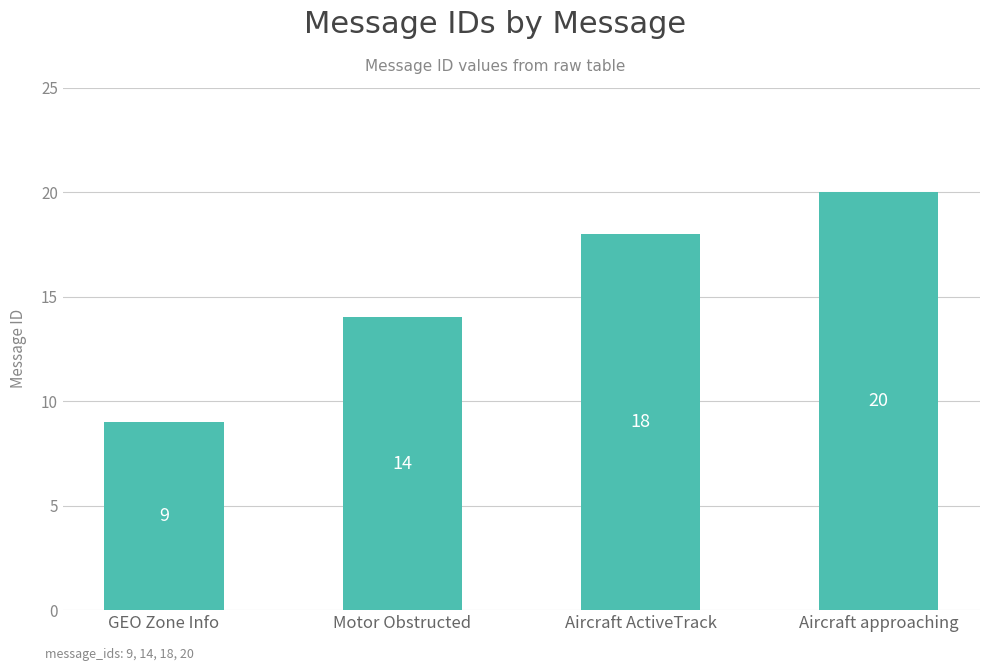

Reading right to left, transcribe all the data shown in this chart.

20	18	14	9